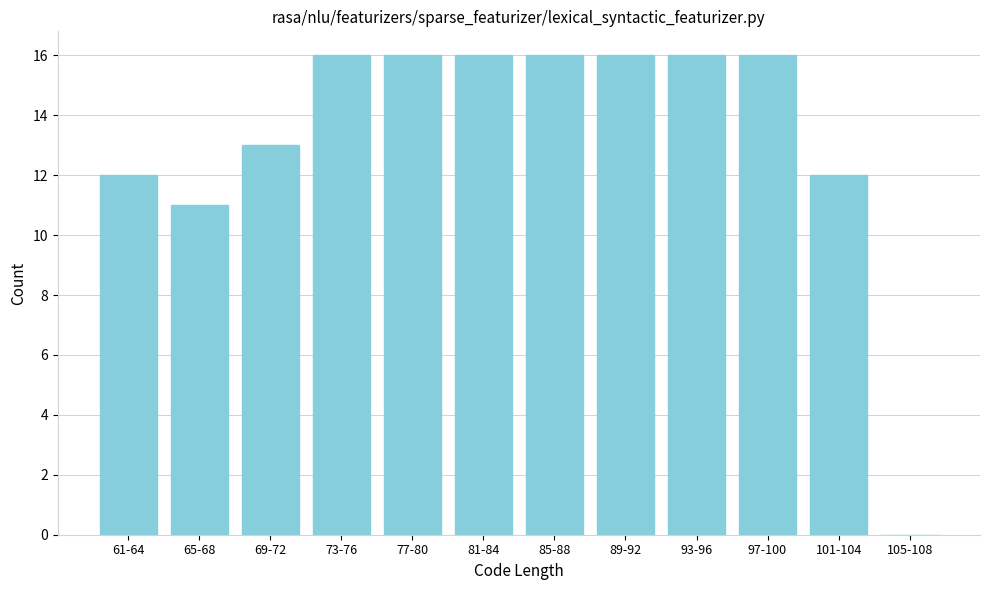

Reading right to left, extract all data points from this chart.

105-108=0	101-104=12	97-100=16	93-96=16	89-92=16	85-88=16	81-84=16	77-80=16	73-76=16	69-72=13	65-68=11	61-64=12